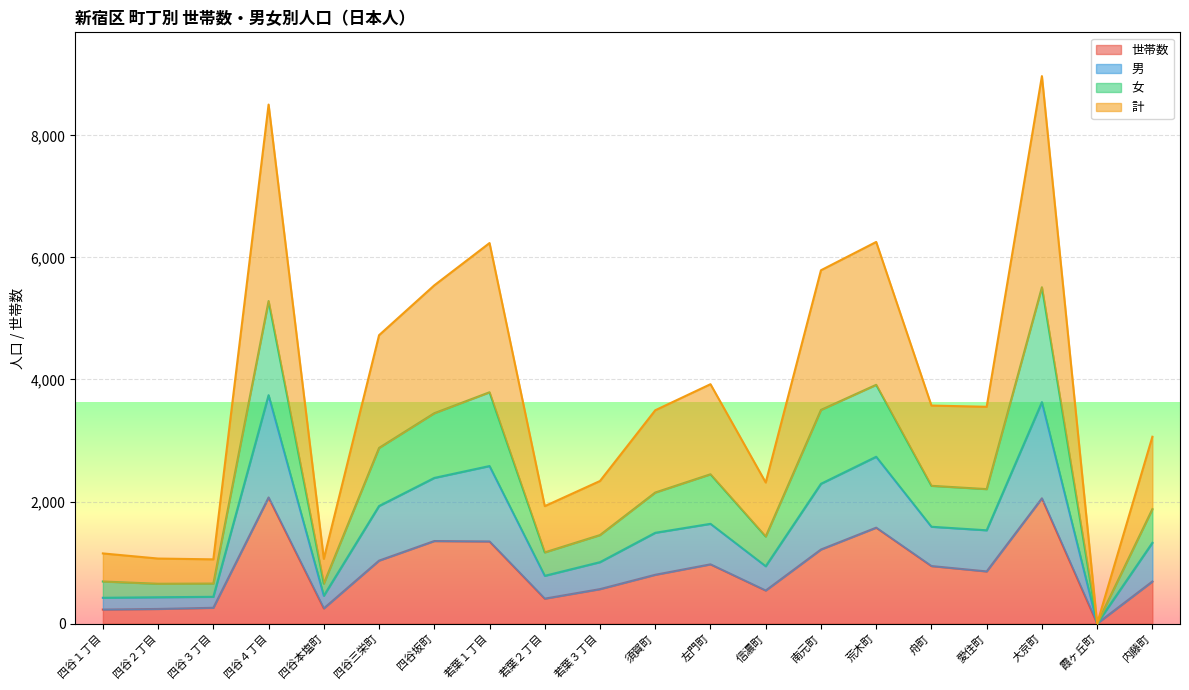

What is the total value across all series at 須賀町?

3496